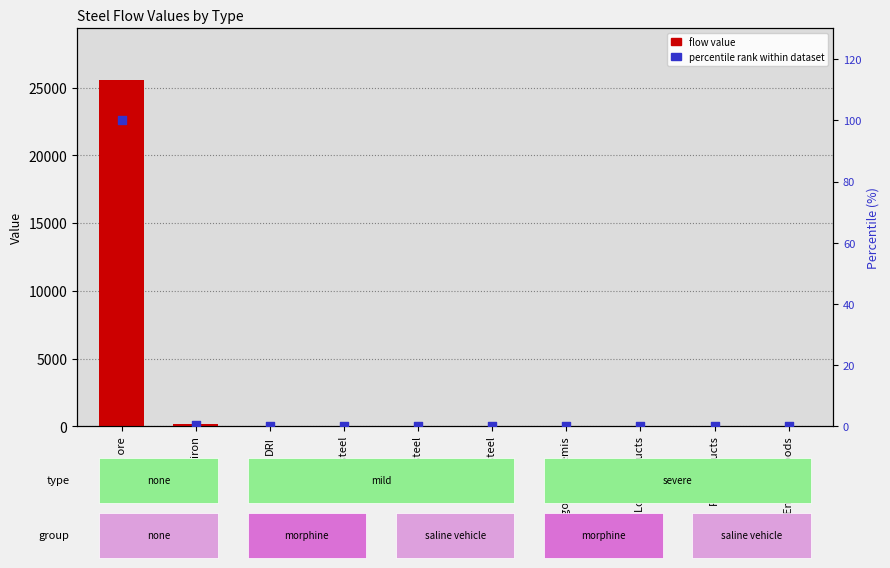

Which series contains the lowest Y value?

flow value